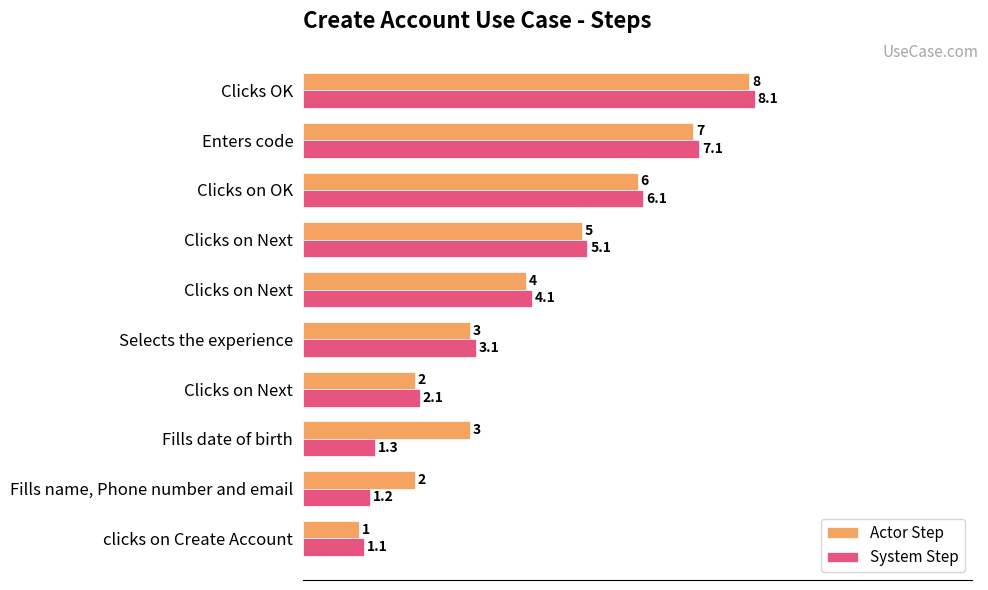

Rank the series by their average value, from lowest to highest.

System Step, Actor Step